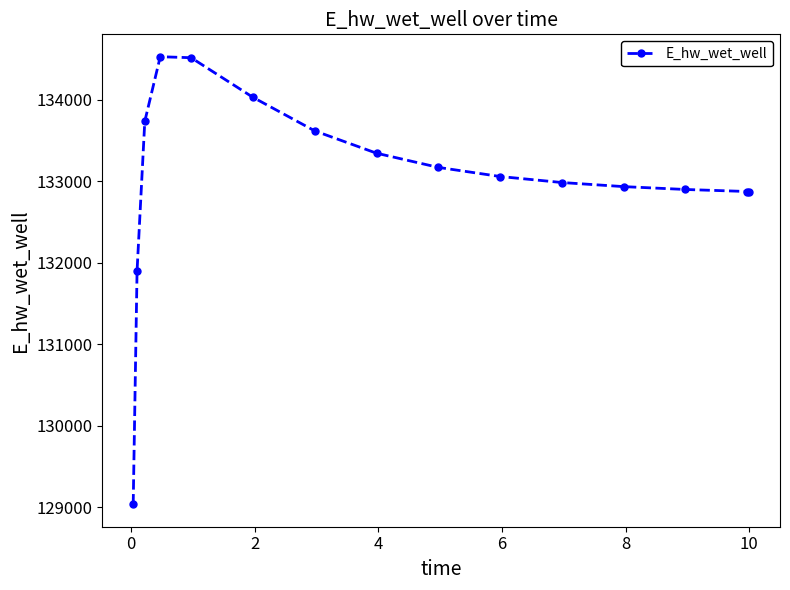

What is the smallest value displayed?

129034.4